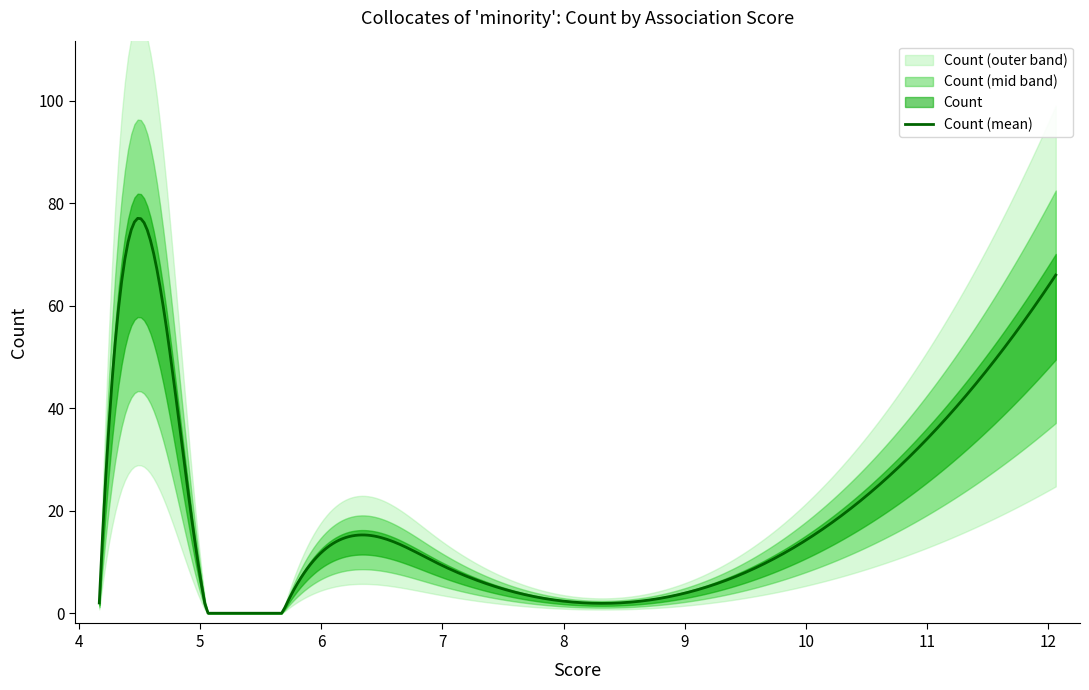

What is the maximum value for Count (mean)?

77.1